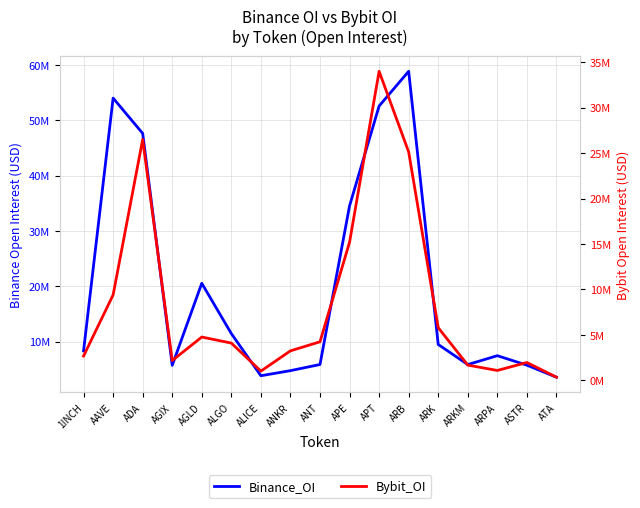

Where is Binance_OI nearest to the value 31220381?

APE